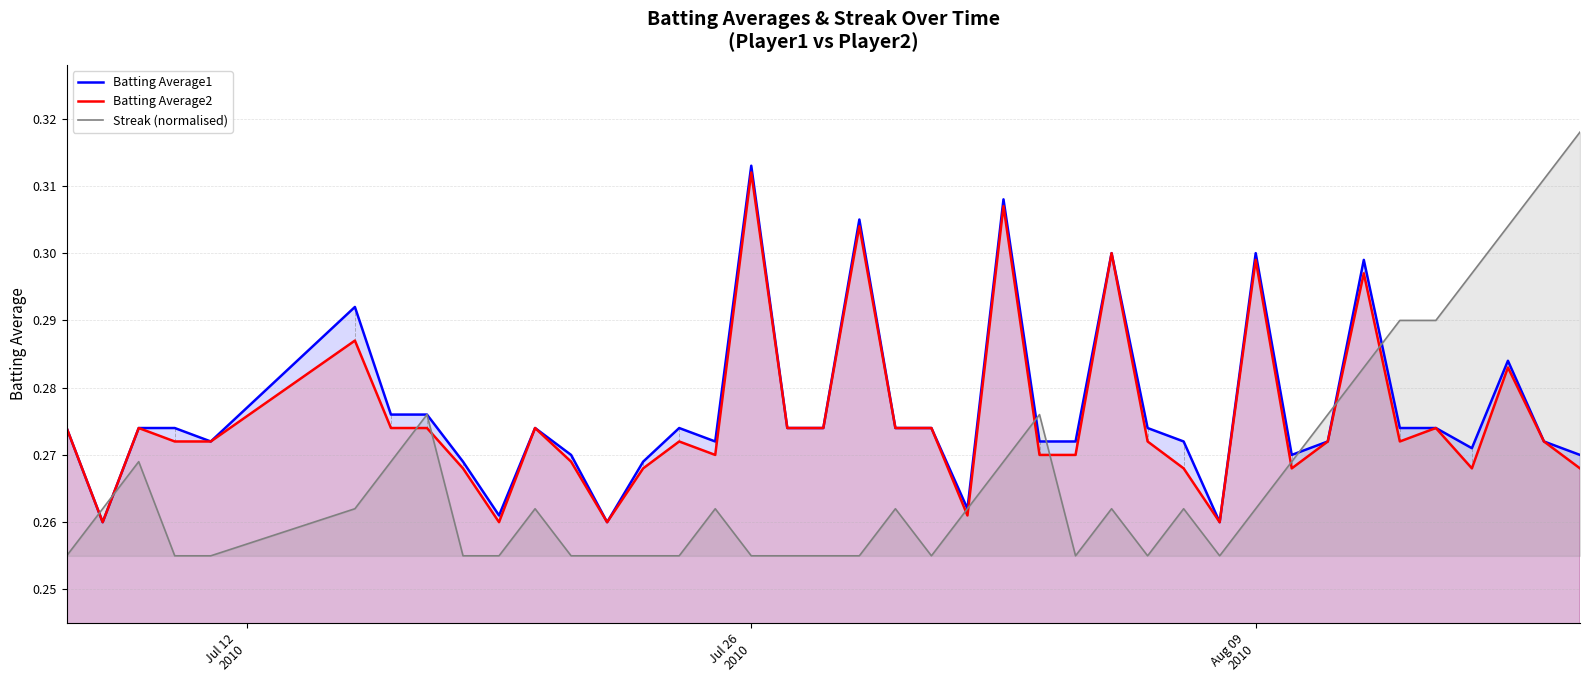

At how many categories does at least one series exceed 0?

40